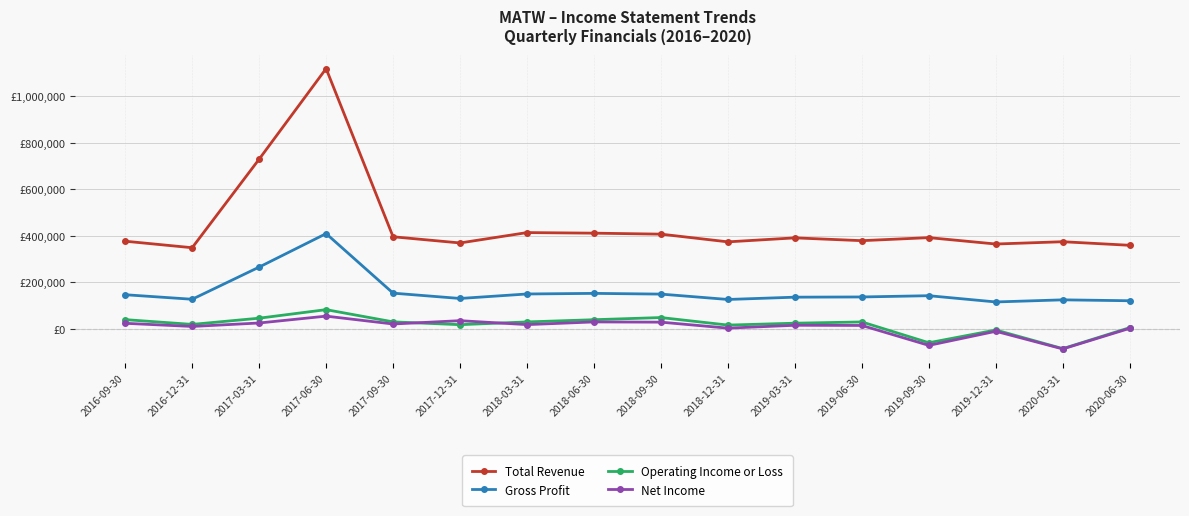

How many interior local peaks does the Operating Income or Loss series have?

4